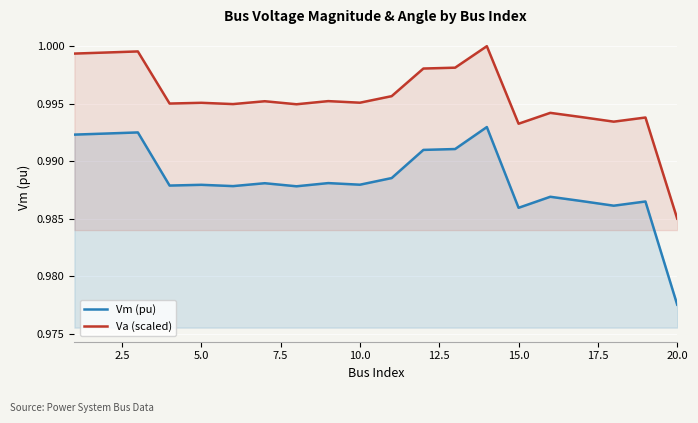

Rank the series by their maximum value, from highest to lowest.

Va (scaled), Vm (pu)